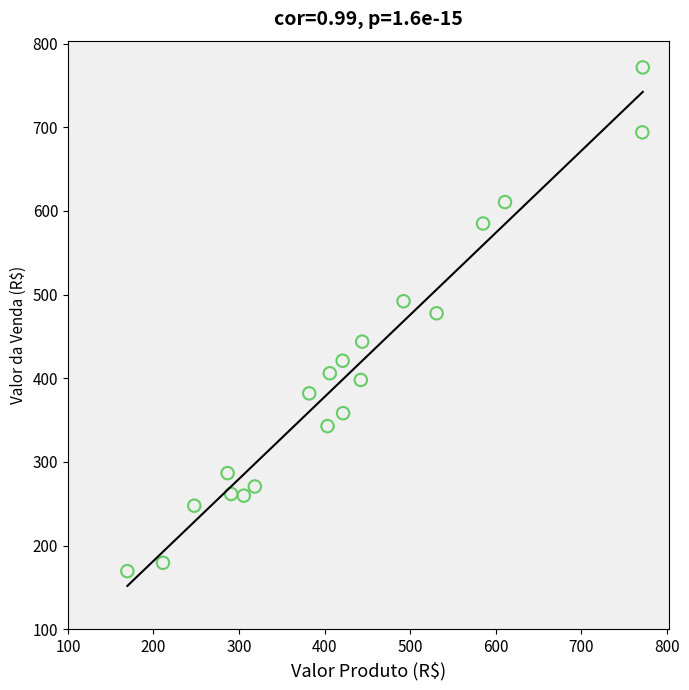

What is the range of X values (max minus min)?

602.2